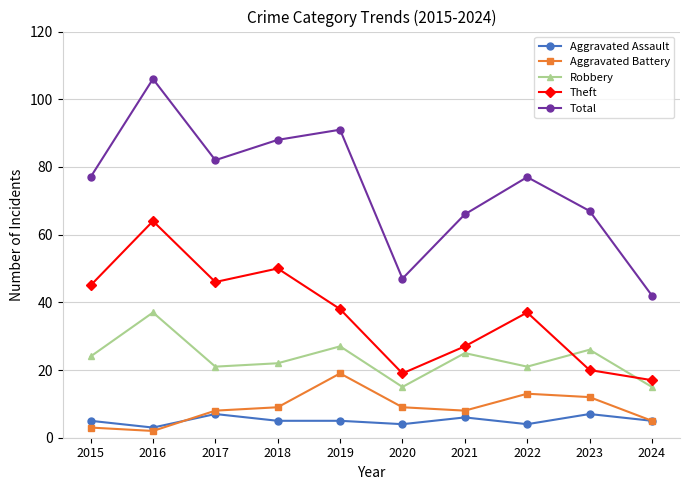

What is the difference between the maximum and second lowest values in the Robbery series?

22